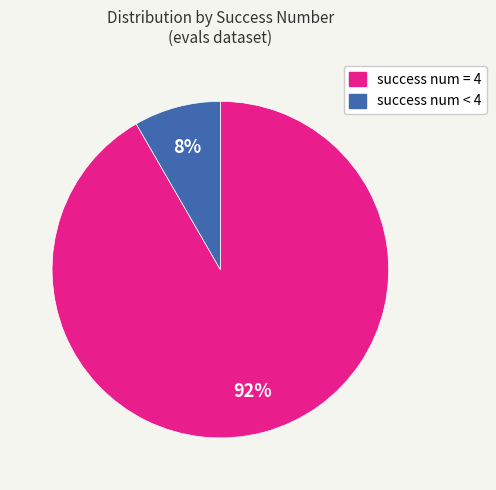

The success num < 4 slice represents 1% of the pie. True or false?

False